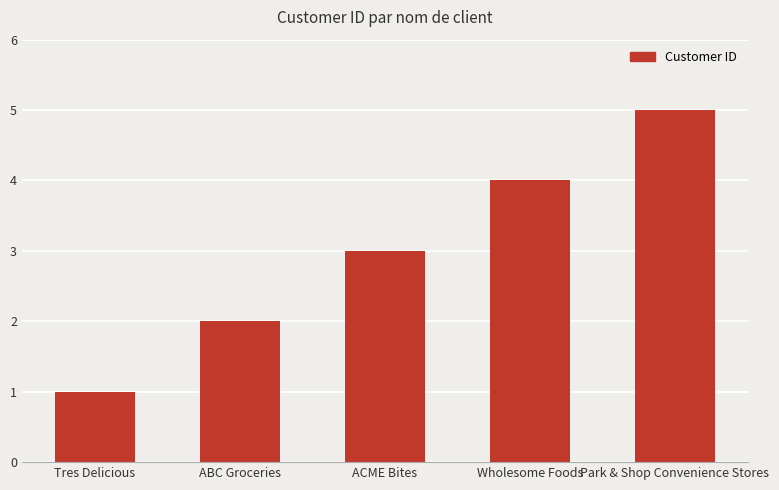

What is the minimum value shown in the chart?

1